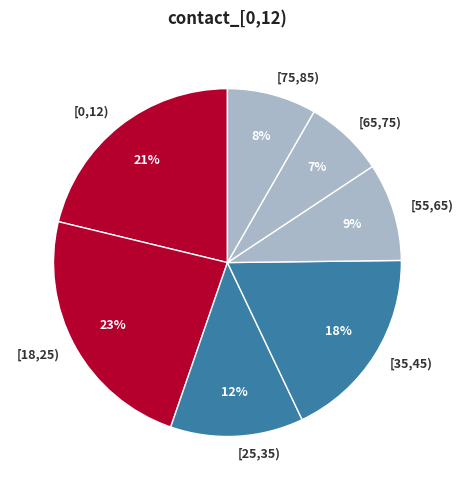

How many segments does this pie chart have?

7